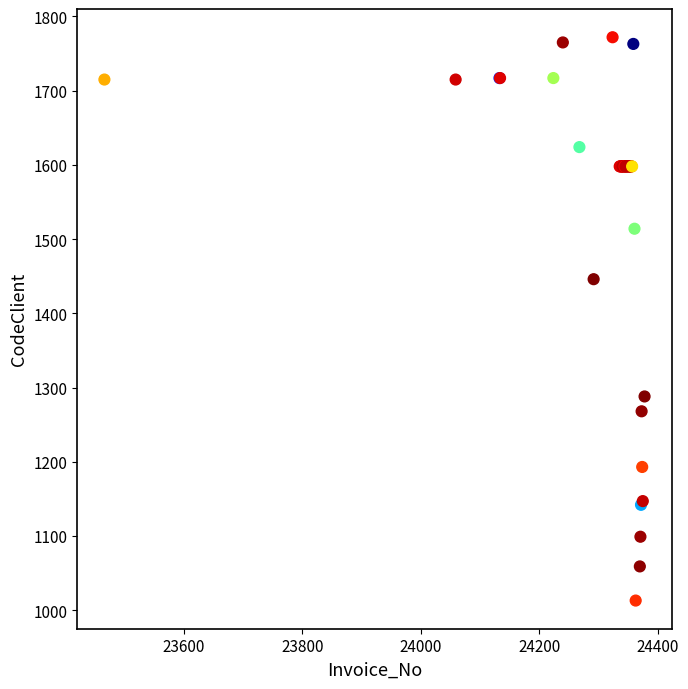

What Y value in the scatter plot is closest to 1392?

1446